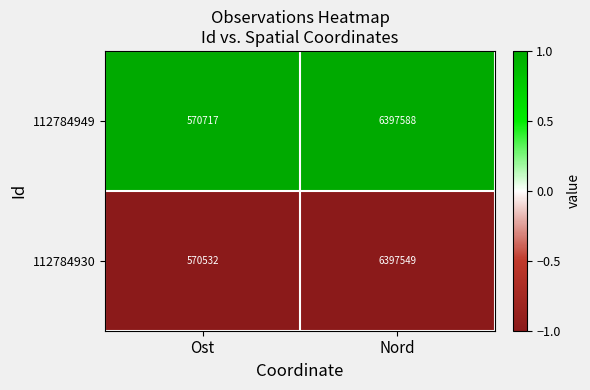

Rank the series by their average value, from lowest to highest.

112784930, 112784949